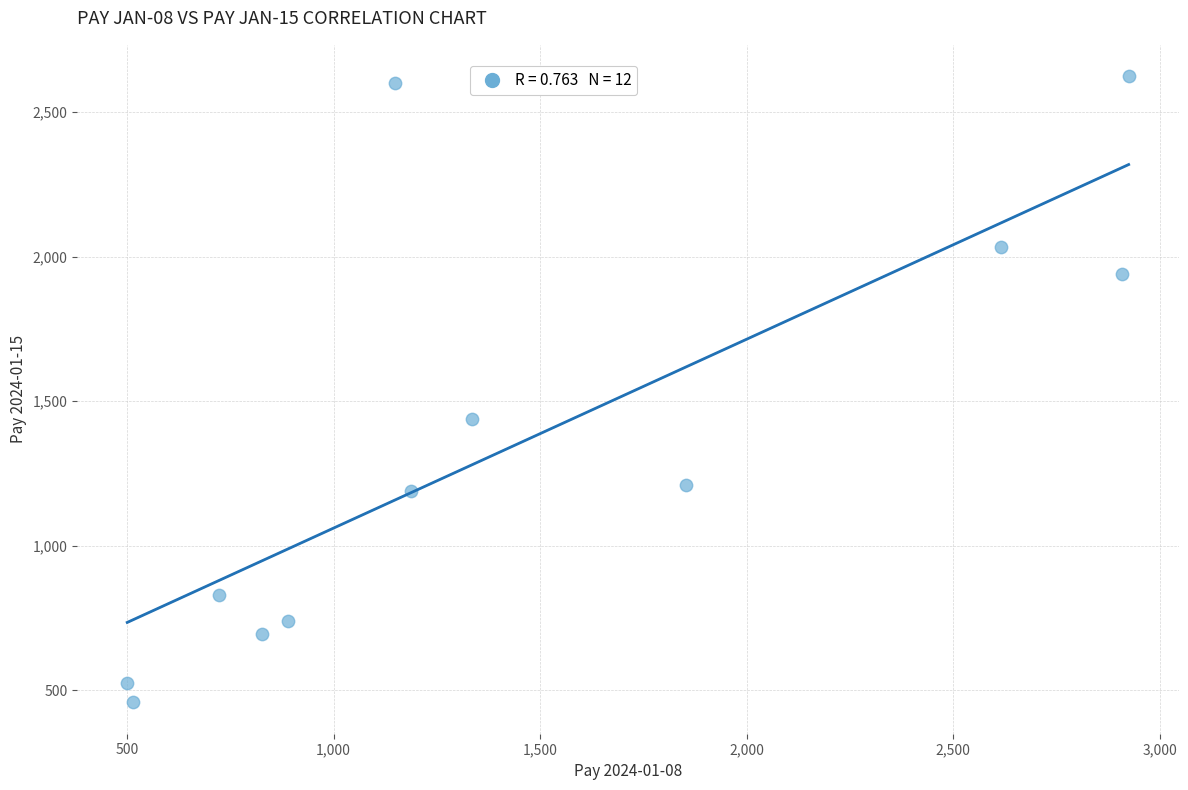

What is the range of Y values (max minus min)?

2167.8